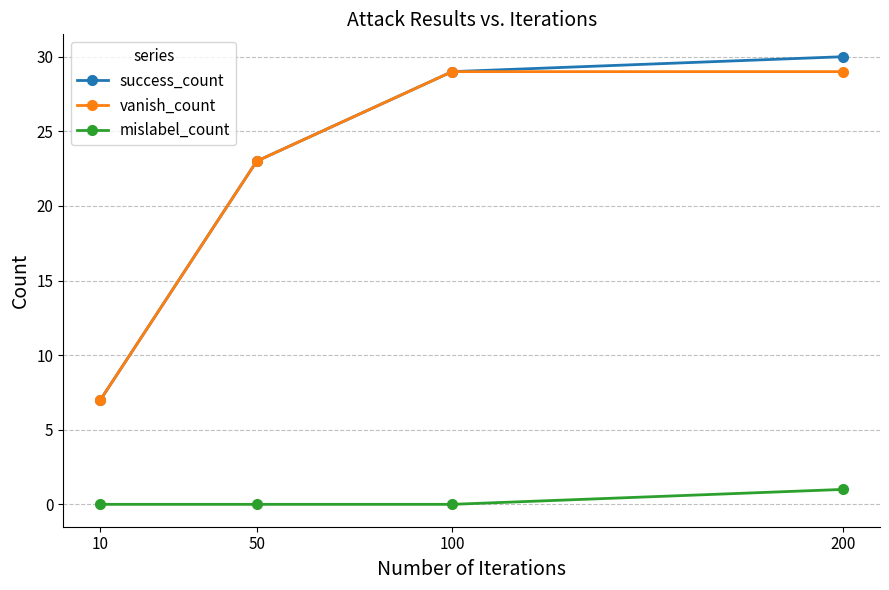

At how many categories does at least one series exceed 20?

3